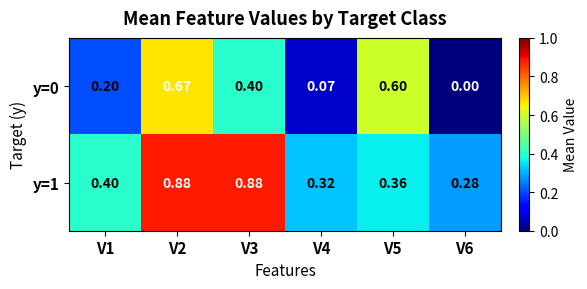

Which series changed the most between V1 and V4?

y=0